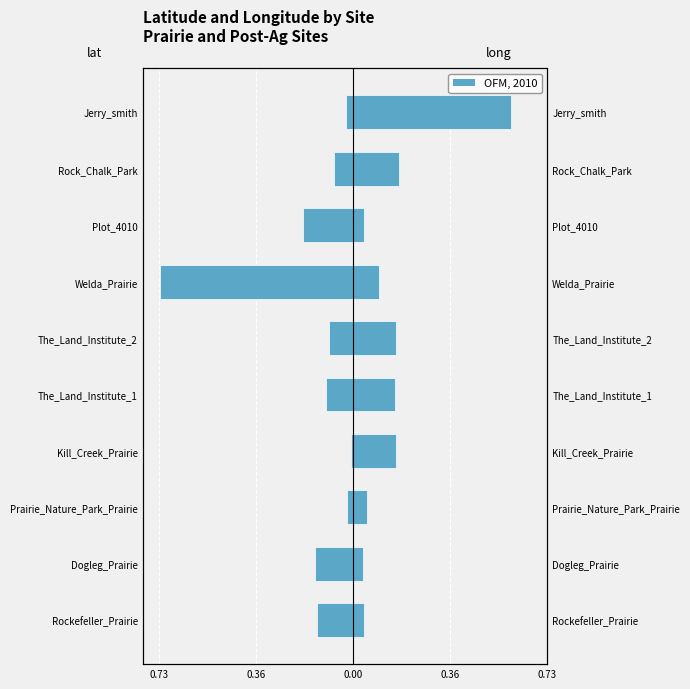

Are the bars grouped side by side (vs. stacked)?

Yes